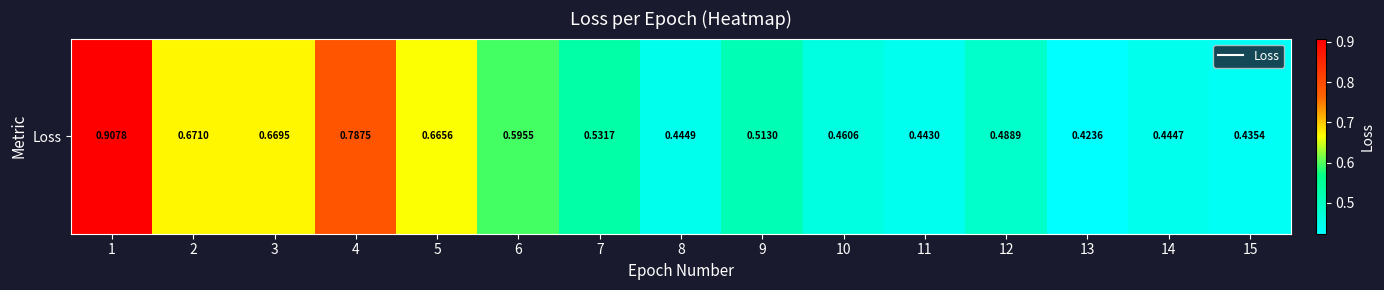

Between 12 and 2, which is larger?

2